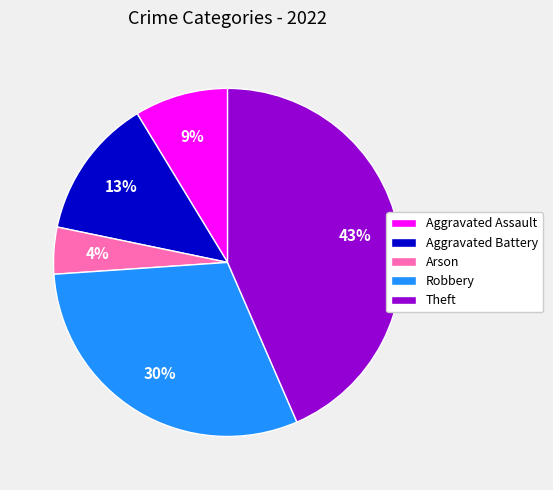

Is there any slice that represents more than half of the pie?

No